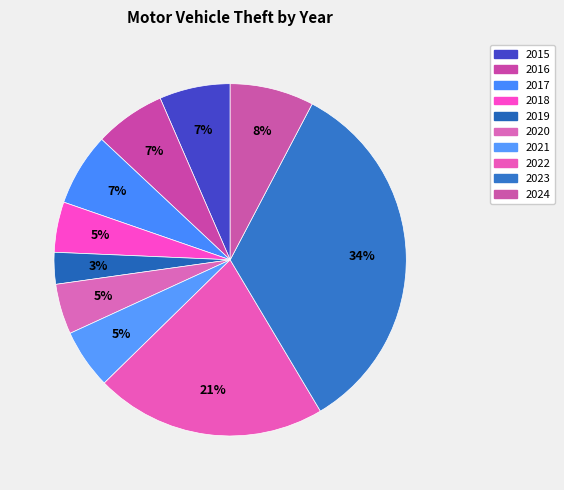

To the nearest percent, what percentage of the pie is 2019?

3%